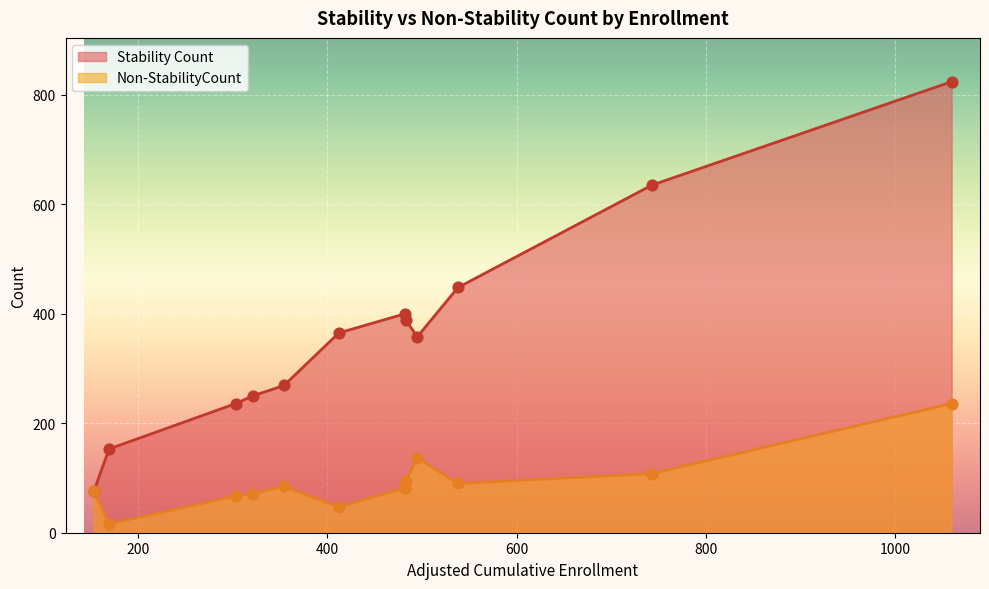

Is the value of Non-StabilityCount at Sonora Union High greater than the value of Stability Count at Summerville Union High?

No